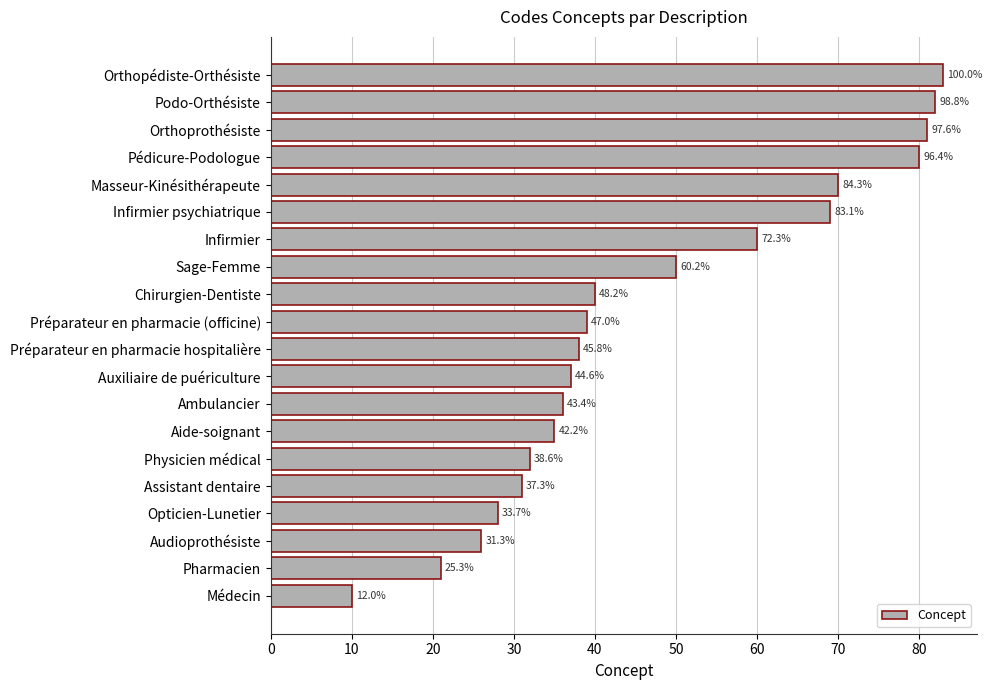

How many bars are there in total?

20